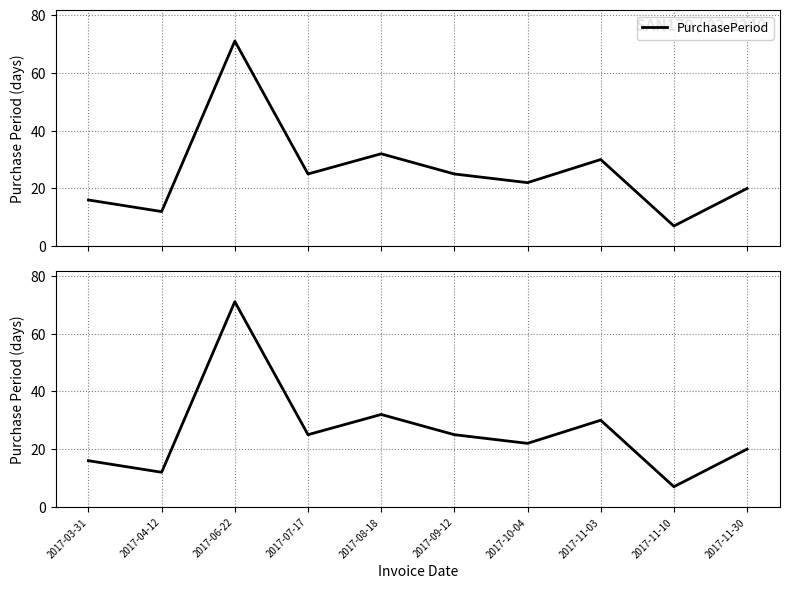

Where does the data first go above 25?

2017-06-22